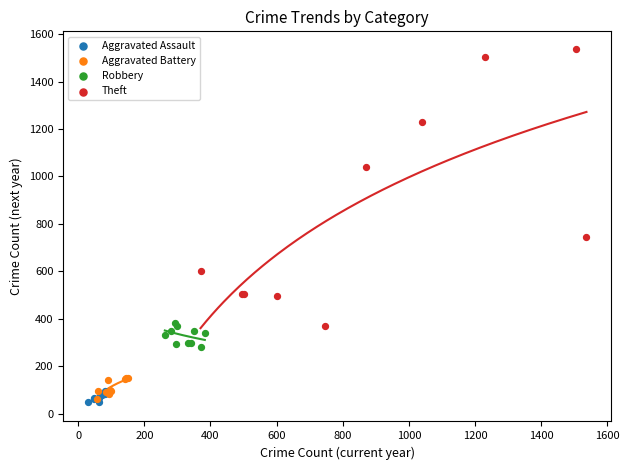

Which series has the largest Y range (max minus min)?

Theft